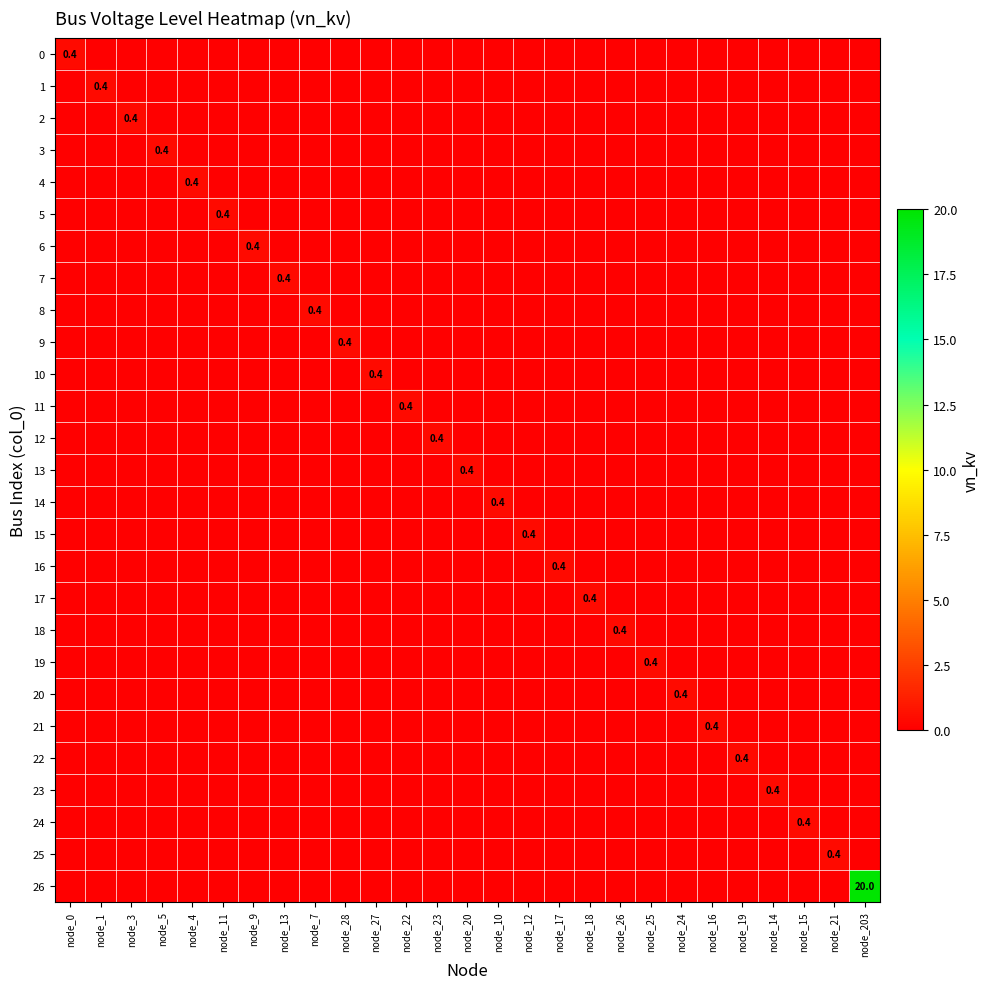

List the labels in order of 18 value, largest first.

node_26, node_0, node_1, node_3, node_5, node_4, node_11, node_9, node_13, node_7, node_28, node_27, node_22, node_23, node_20, node_10, node_12, node_17, node_18, node_25, node_24, node_16, node_19, node_14, node_15, node_21, node_203